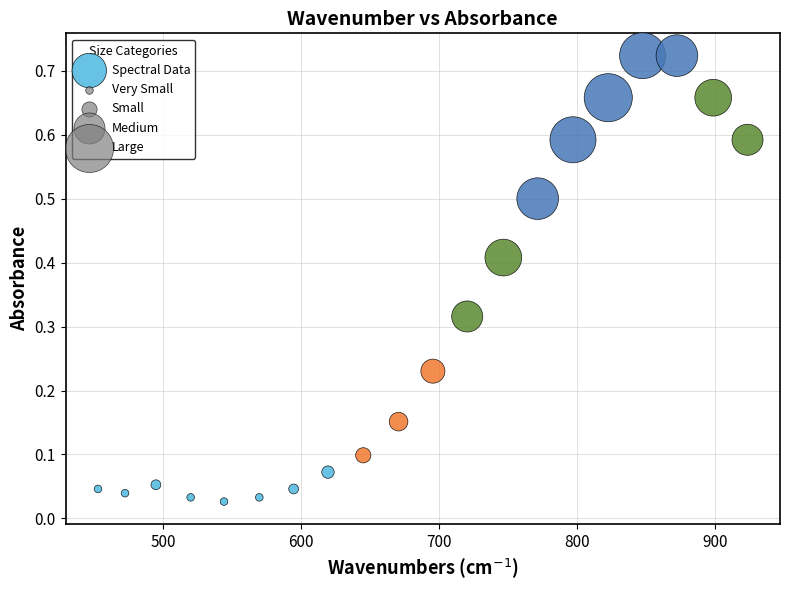

What is the range of X values (max minus min)?

470.7